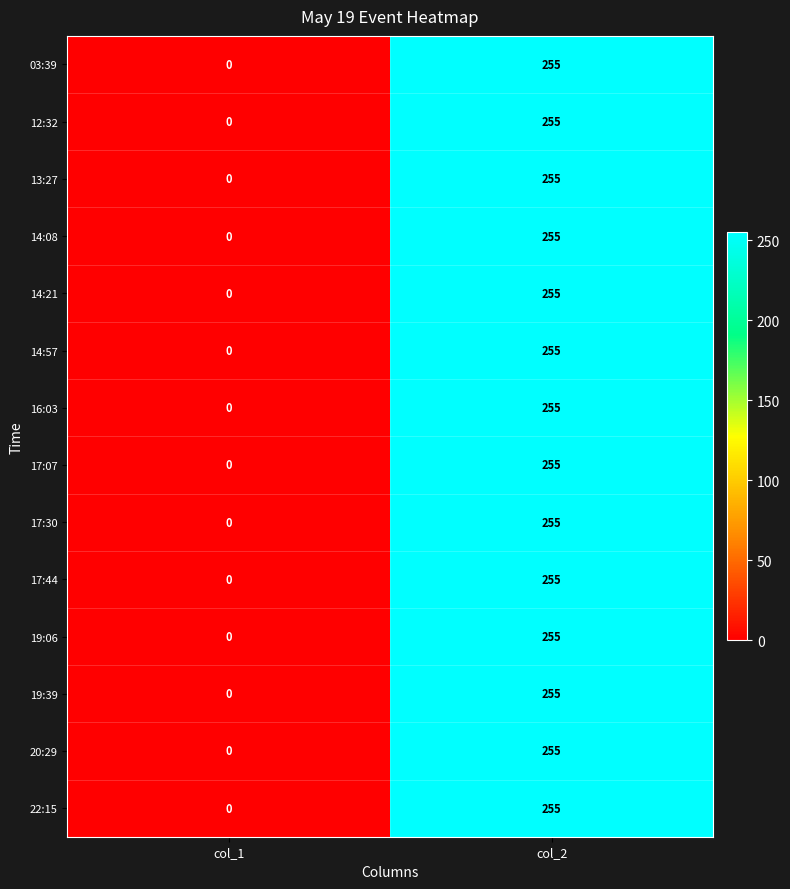

Reading left to right, extract all data points from this chart.

03:39: col_1=0	col_2=255
12:32: col_1=0	col_2=255
13:27: col_1=0	col_2=255
14:08: col_1=0	col_2=255
14:21: col_1=0	col_2=255
14:57: col_1=0	col_2=255
16:03: col_1=0	col_2=255
17:07: col_1=0	col_2=255
17:30: col_1=0	col_2=255
17:44: col_1=0	col_2=255
19:06: col_1=0	col_2=255
19:39: col_1=0	col_2=255
20:29: col_1=0	col_2=255
22:15: col_1=0	col_2=255